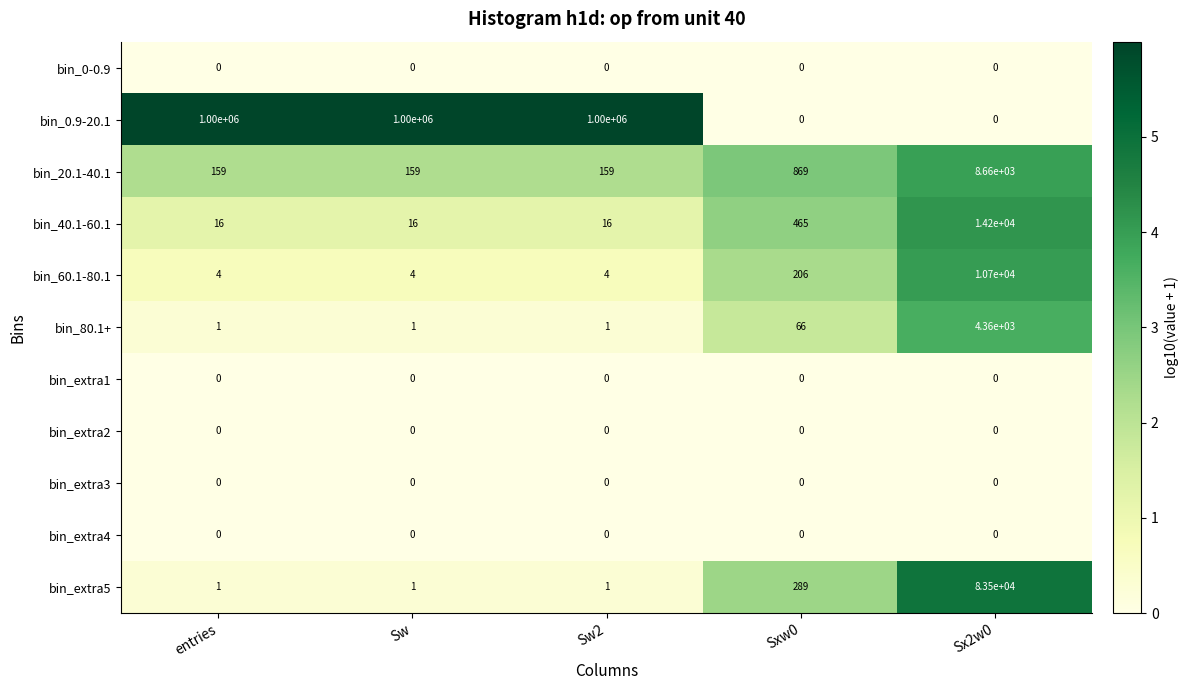

The value of bin_0.9-20.1 at Sw is 1000000. True or false?

True